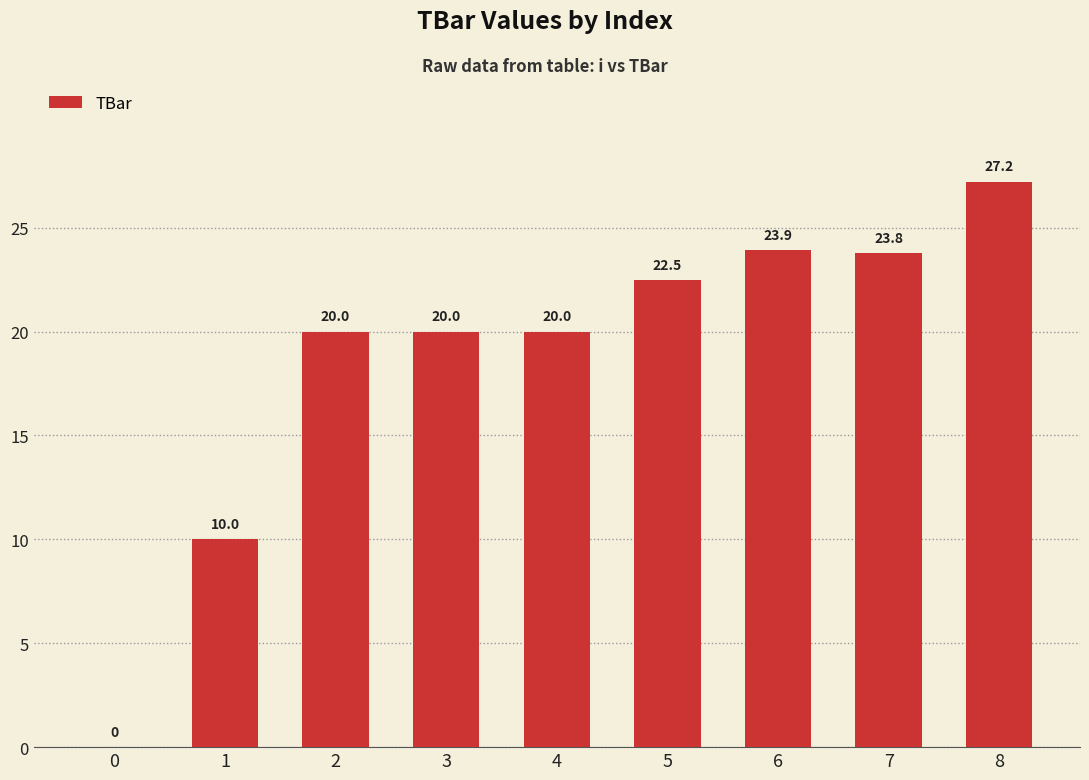

Which has a higher value, 3 or 1?

3